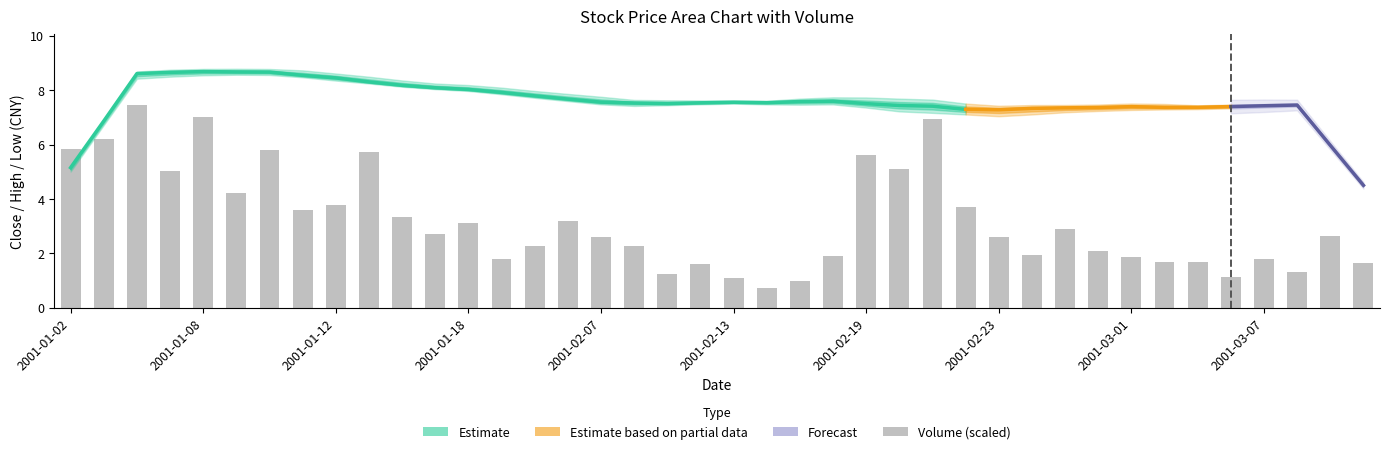

The value at 11 is 0.9. True or false?

False